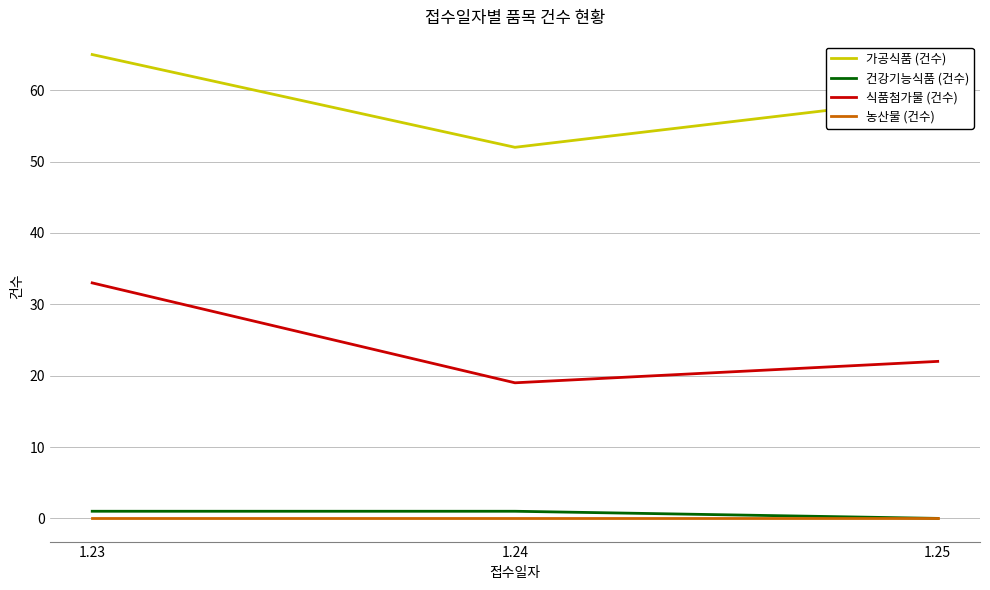

What is the sum of all 식품첨가물 (건수) values?

74